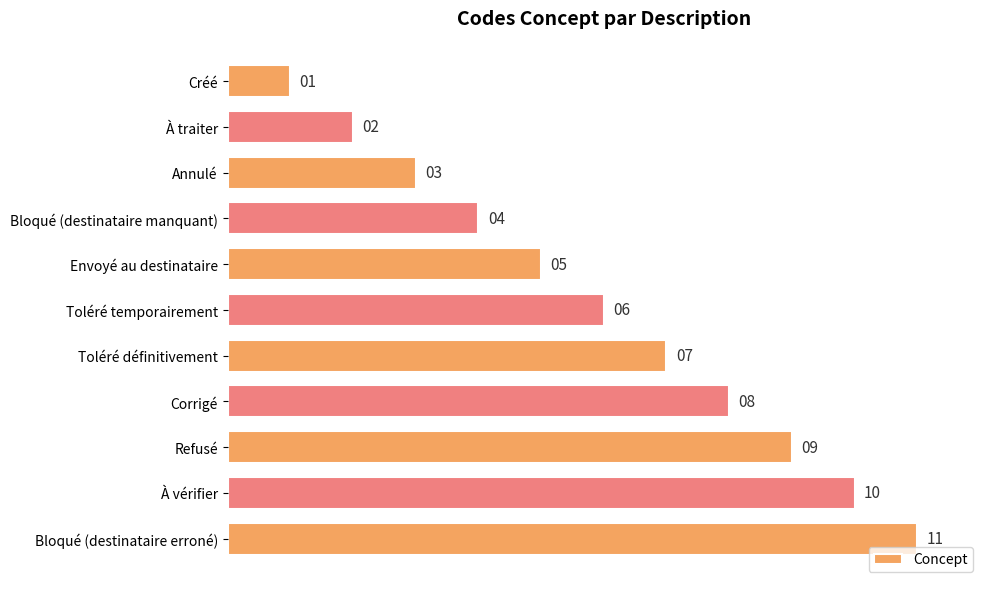

At which label is the value closest to 6?

Toléré temporairement